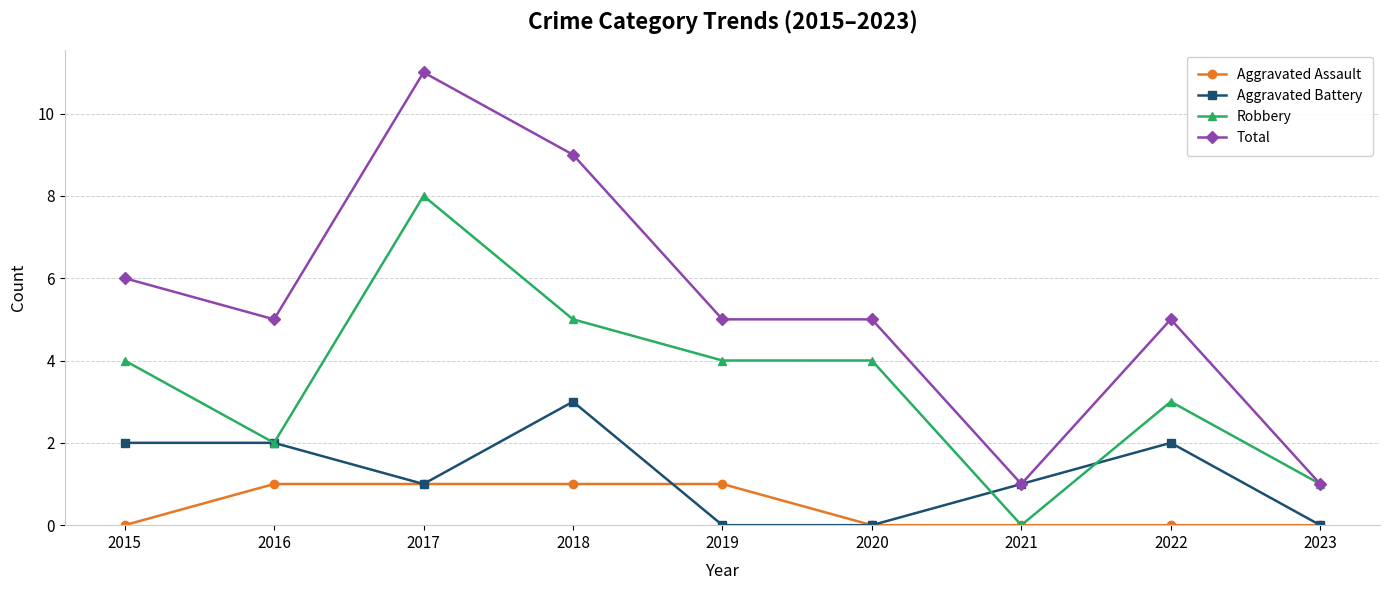

Count the number of data series in this chart.

4